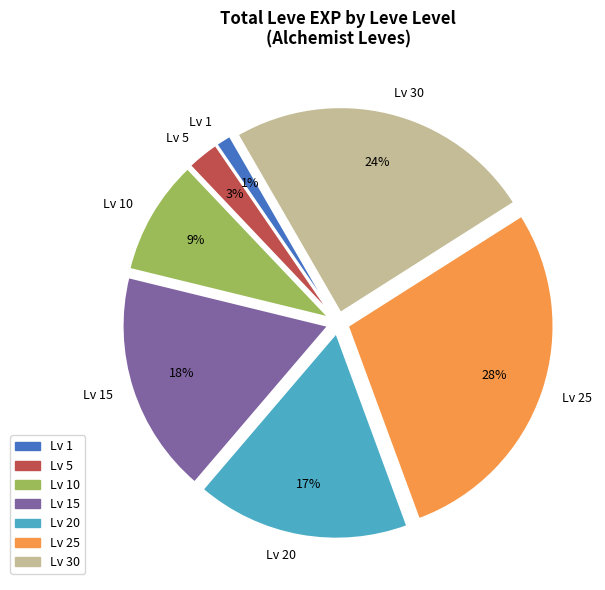

Is there a majority slice in this chart?

No